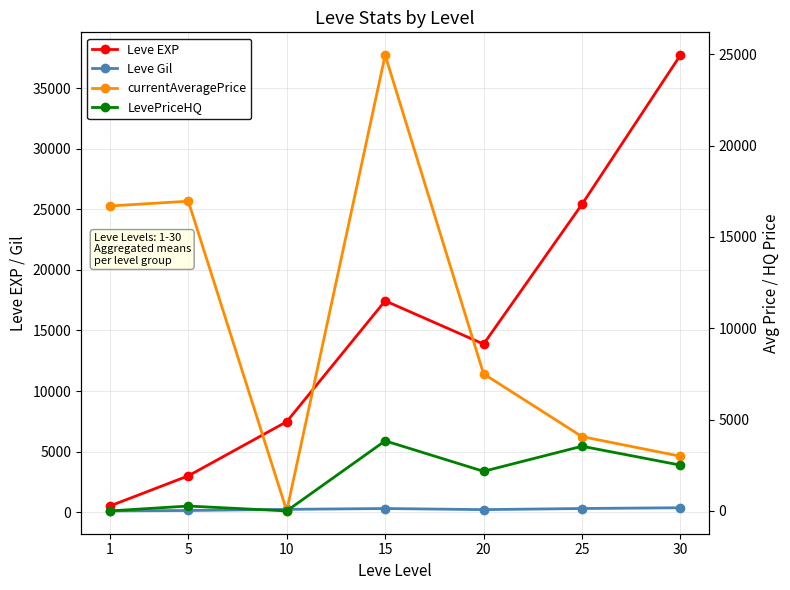

How many times do currentAveragePrice and Leve EXP cross each other?

3